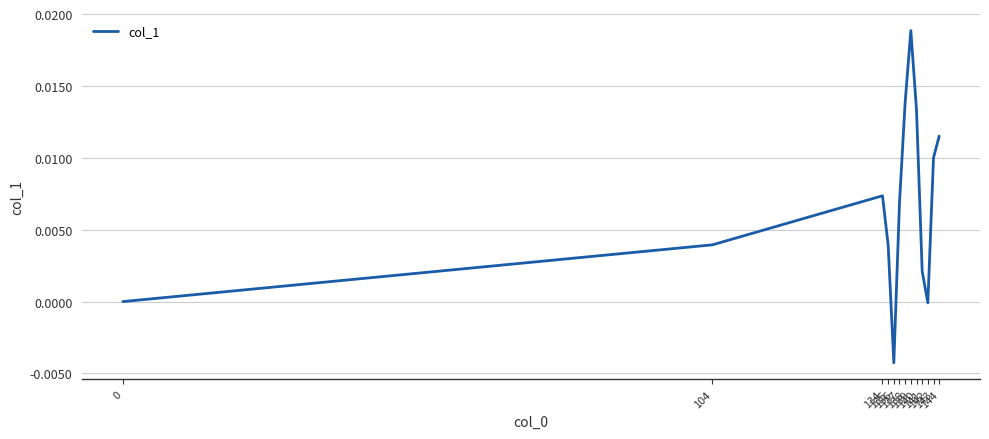

Rank the categories by value from highest to lowest.

139, 138, 140, 144, 143, 134, 137, 104, 135, 141, 0, 142, 136